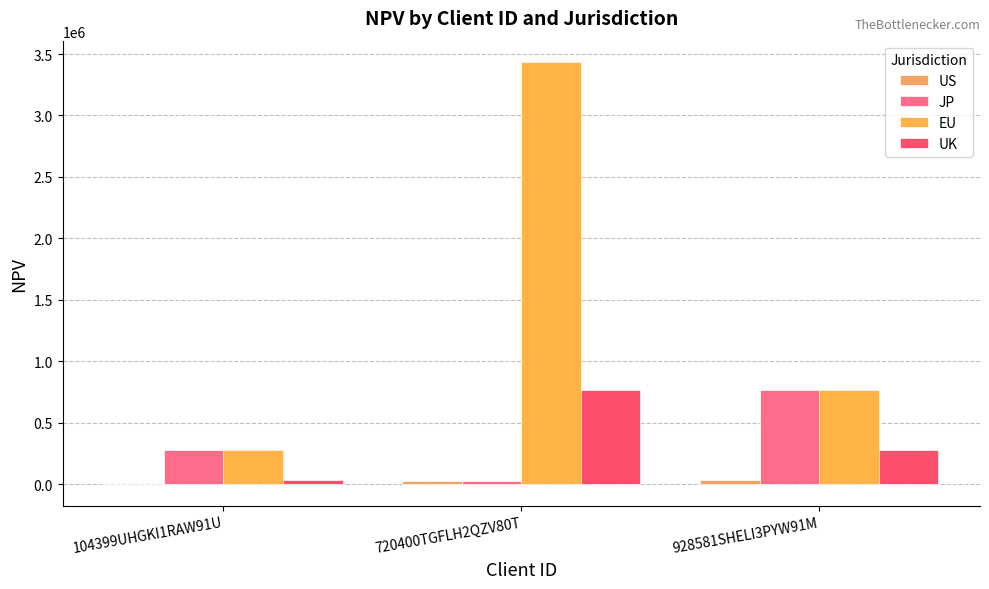

Reading left to right, what are all the values shown in this chart?

US: 104399UHGKI1RAW91U=-2131.9	720400TGFLH2QZV80T=26907.4	928581SHELI3PYW91M=38115.5
JP: 104399UHGKI1RAW91U=276983.1	720400TGFLH2QZV80T=26907.4	928581SHELI3PYW91M=766105.9
EU: 104399UHGKI1RAW91U=276983.1	720400TGFLH2QZV80T=3436813.6	928581SHELI3PYW91M=766105.9
UK: 104399UHGKI1RAW91U=38115.5	720400TGFLH2QZV80T=766105.9	928581SHELI3PYW91M=276983.1